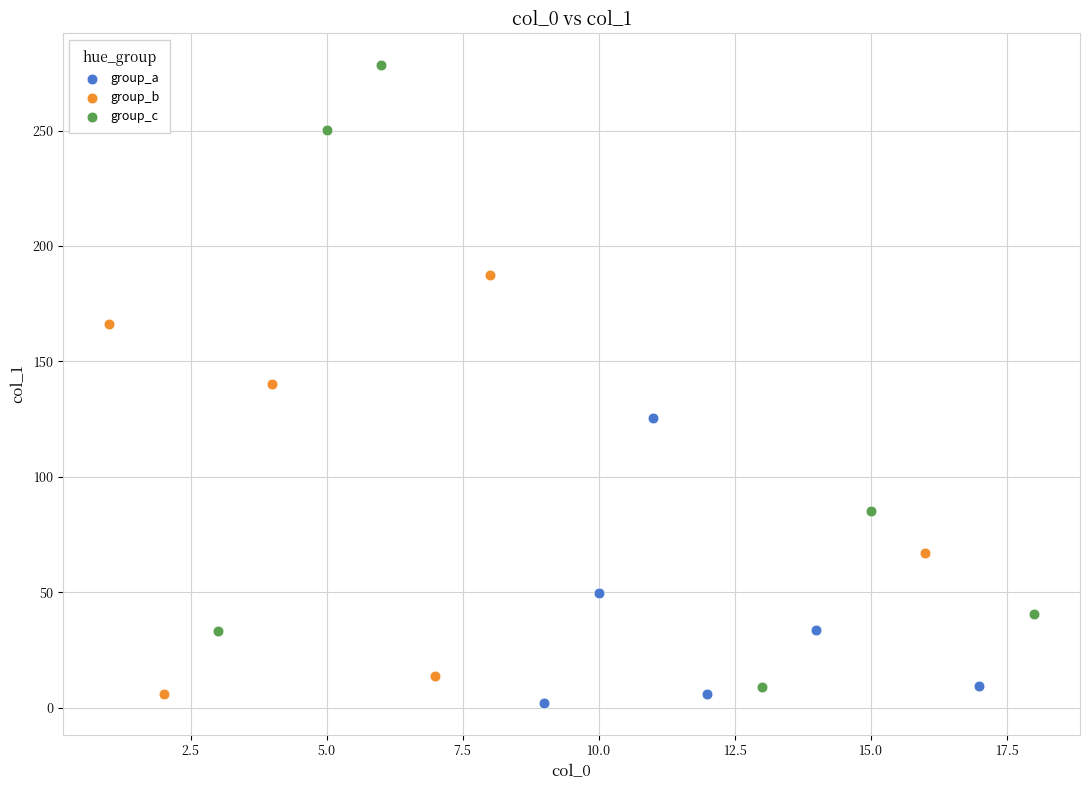

Which series contains the highest Y value?

group_c